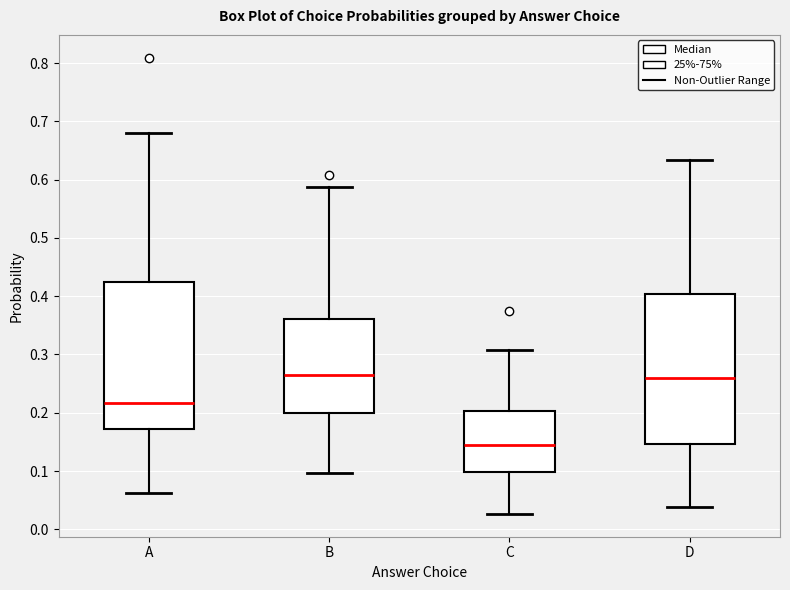

Which box has the lowest median line?

C